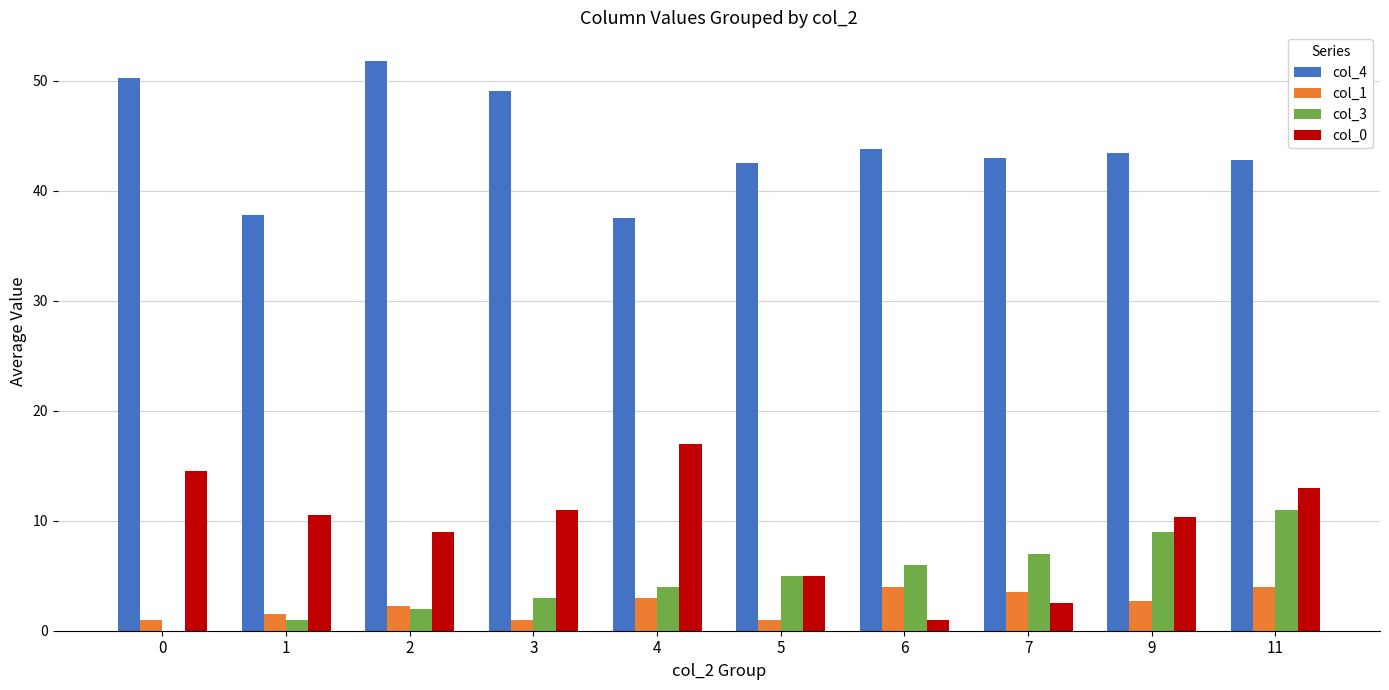

At which category is the sum across all series the highest?

11